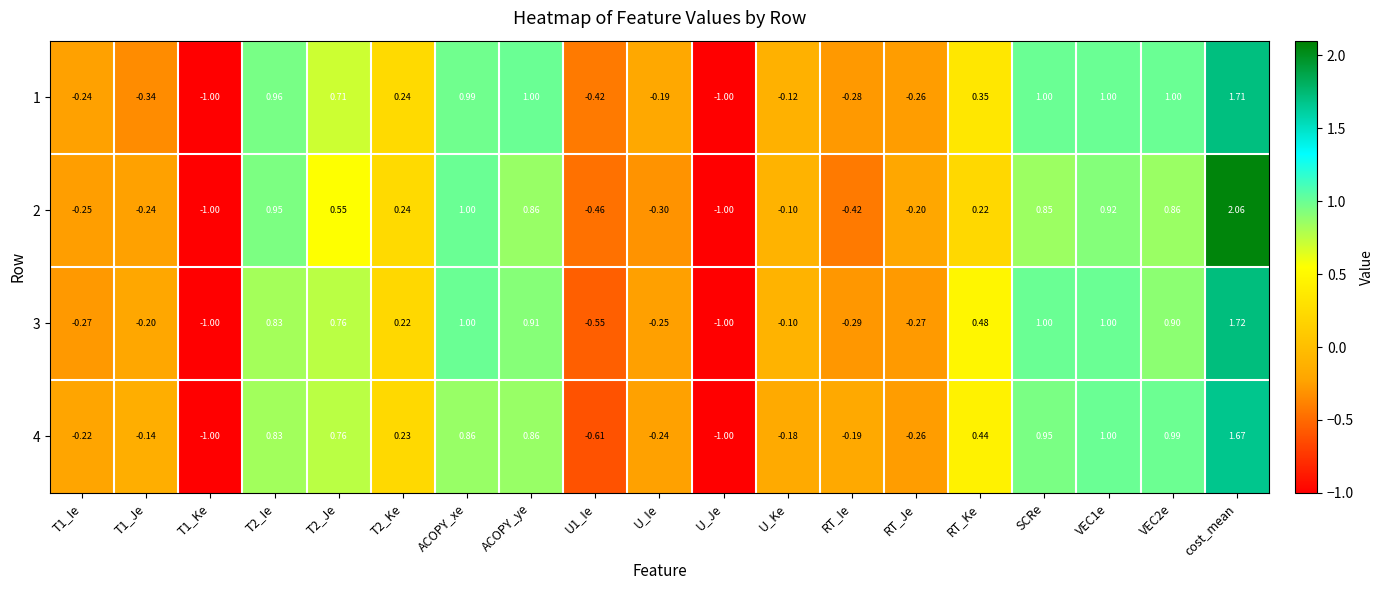

Is the value of 3 at VEC2e greater than the value of 4 at T2_Ke?

Yes